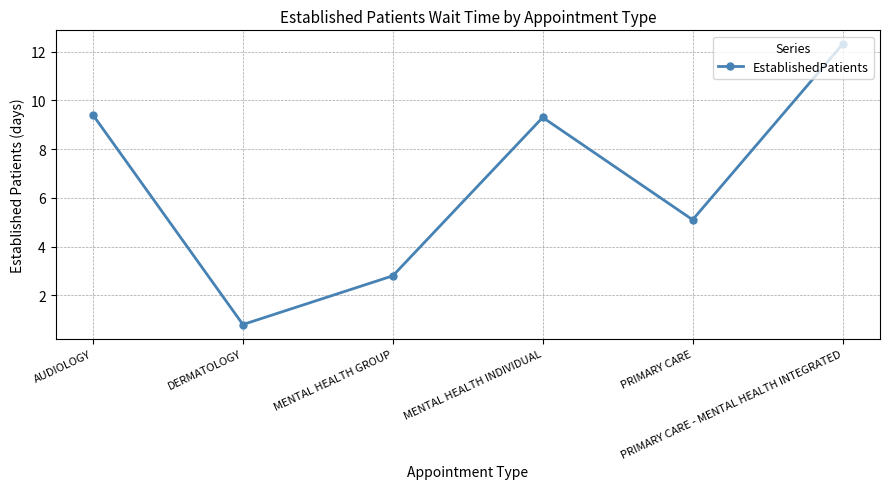

Is it true that the value at MENTAL HEALTH GROUP is 1.3?

False